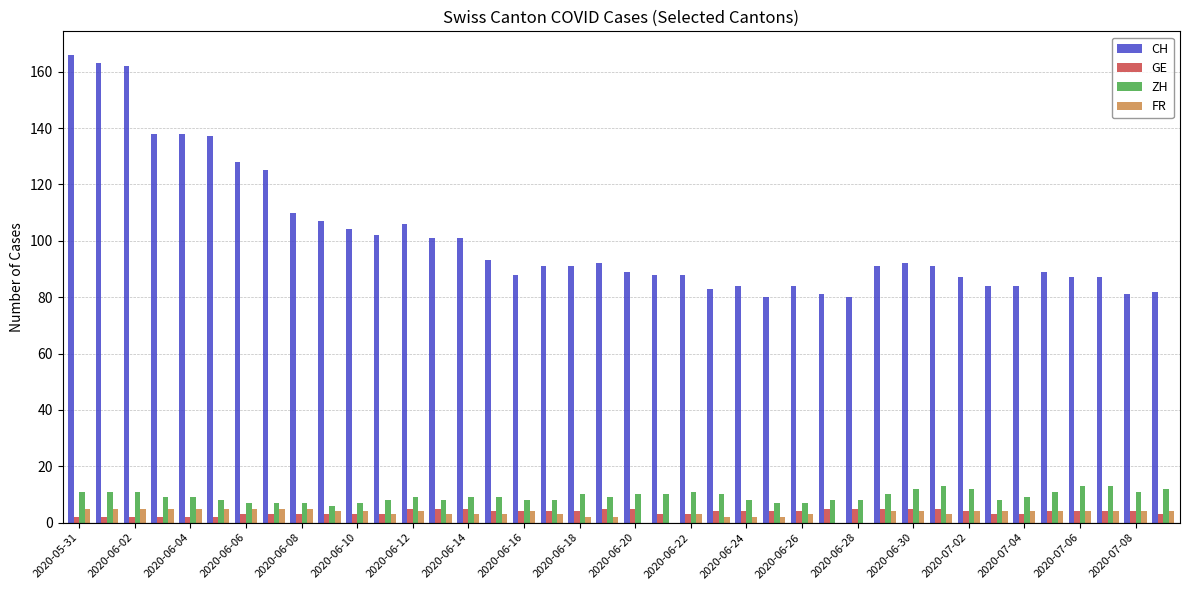

Which series has the largest total across all categories?

CH